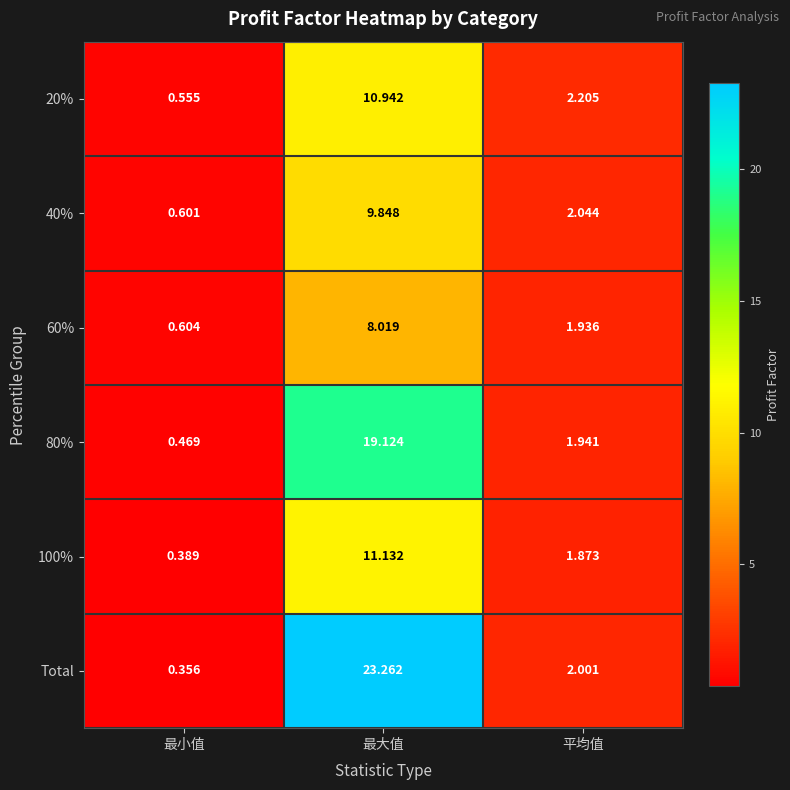

Rank the categories by 60% value from lowest to highest.

最小值, 平均值, 最大值